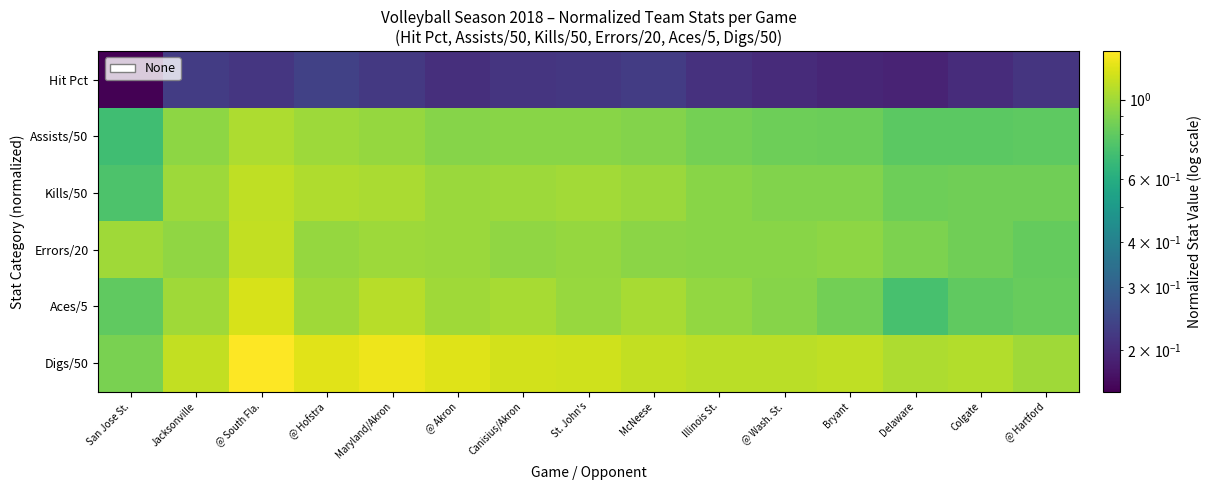

Reading right to left, list all the values displayed in this chart.

Hit Pct: @ Hartford=0.2	Colgate=0.2	Delaware=0.2	Bryant=0.2	@ Wash. St.=0.2	Illinois St.=0.2	McNeese=0.2	St. John's=0.2	Canisius/Akron=0.2	@ Akron=0.2	Maryland/Akron=0.2	@ Hofstra=0.2	@ South Fla.=0.2	Jacksonville=0.2	San Jose St.=0.2
Assists/50: @ Hartford=0.8	Colgate=0.8	Delaware=0.8	Bryant=0.8	@ Wash. St.=0.8	Illinois St.=0.9	McNeese=0.9	St. John's=0.9	Canisius/Akron=0.9	@ Akron=0.9	Maryland/Akron=1.0	@ Hofstra=1.0	@ South Fla.=1.0	Jacksonville=0.9	San Jose St.=0.7
Kills/50: @ Hartford=0.9	Colgate=0.8	Delaware=0.8	Bryant=0.9	@ Wash. St.=0.9	Illinois St.=0.9	McNeese=1.0	St. John's=1.0	Canisius/Akron=1.0	@ Akron=1.0	Maryland/Akron=1.0	@ Hofstra=1.1	@ South Fla.=1.1	Jacksonville=1.0	San Jose St.=0.7
Errors/20: @ Hartford=0.8	Colgate=0.8	Delaware=0.9	Bryant=0.9	@ Wash. St.=0.9	Illinois St.=0.9	McNeese=0.9	St. John's=1.0	Canisius/Akron=0.9	@ Akron=1.0	Maryland/Akron=1.0	@ Hofstra=1.0	@ South Fla.=1.1	Jacksonville=0.9	San Jose St.=1.0
Aces/5: @ Hartford=0.8	Colgate=0.8	Delaware=0.7	Bryant=0.9	@ Wash. St.=0.9	Illinois St.=1.0	McNeese=1.0	St. John's=1.0	Canisius/Akron=1.0	@ Akron=1.0	Maryland/Akron=1.1	@ Hofstra=1.0	@ South Fla.=1.2	Jacksonville=1.0	San Jose St.=0.8
Digs/50: @ Hartford=1.0	Colgate=1.1	Delaware=1.0	Bryant=1.1	@ Wash. St.=1.1	Illinois St.=1.1	McNeese=1.1	St. John's=1.2	Canisius/Akron=1.2	@ Akron=1.2	Maryland/Akron=1.3	@ Hofstra=1.2	@ South Fla.=1.4	Jacksonville=1.1	San Jose St.=0.9